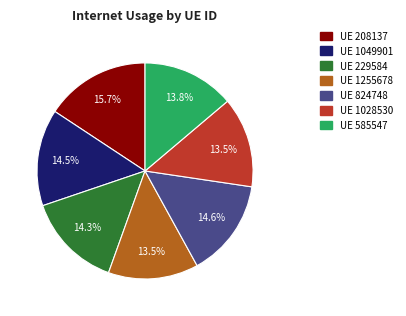

Is there a majority slice in this chart?

No